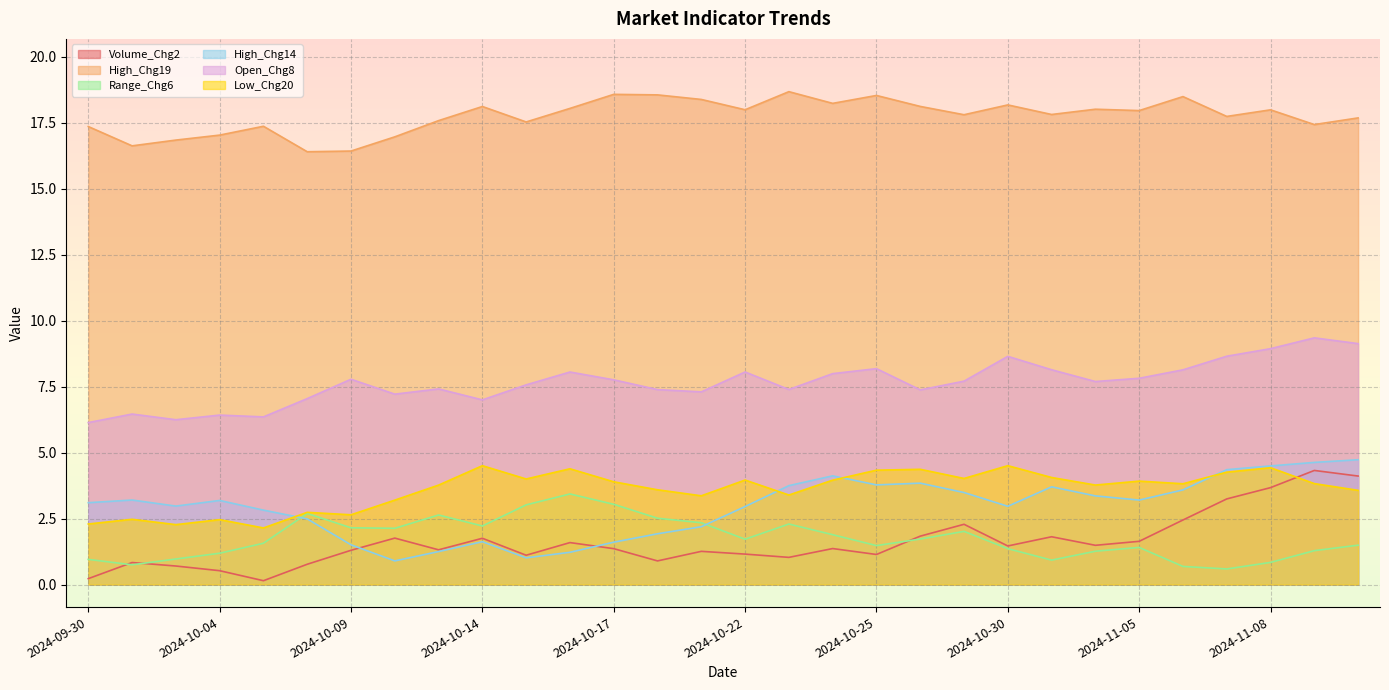

Rank the categories by Low_Chg20 value from highest to lowest.

2024-10-30, 2024-10-14, 2024-11-08, 2024-10-16, 2024-10-28, 2024-10-25, 2024-11-07, 2024-10-31, 2024-10-29, 2024-10-15, 2024-10-22, 2024-10-24, 2024-11-05, 2024-10-17, 2024-11-11, 2024-11-06, 2024-11-04, 2024-10-11, 2024-10-18, 2024-11-12, 2024-10-23, 2024-10-21, 2024-10-10, 2024-10-08, 2024-10-09, 2024-10-01, 2024-10-04, 2024-09-30, 2024-10-03, 2024-10-07